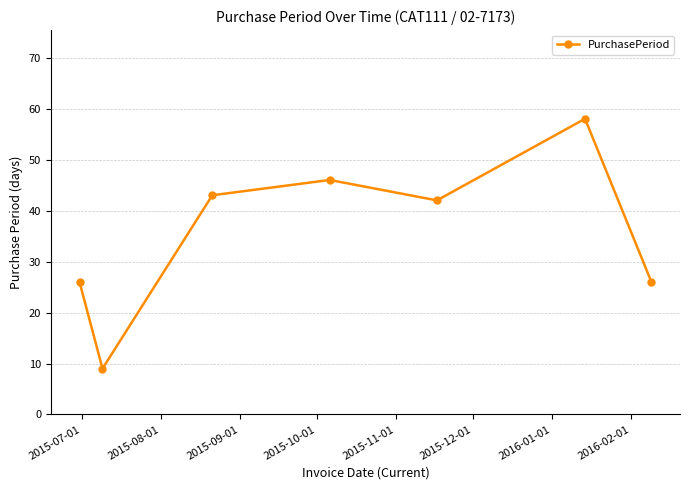

What is the maximum value shown in the chart?

58